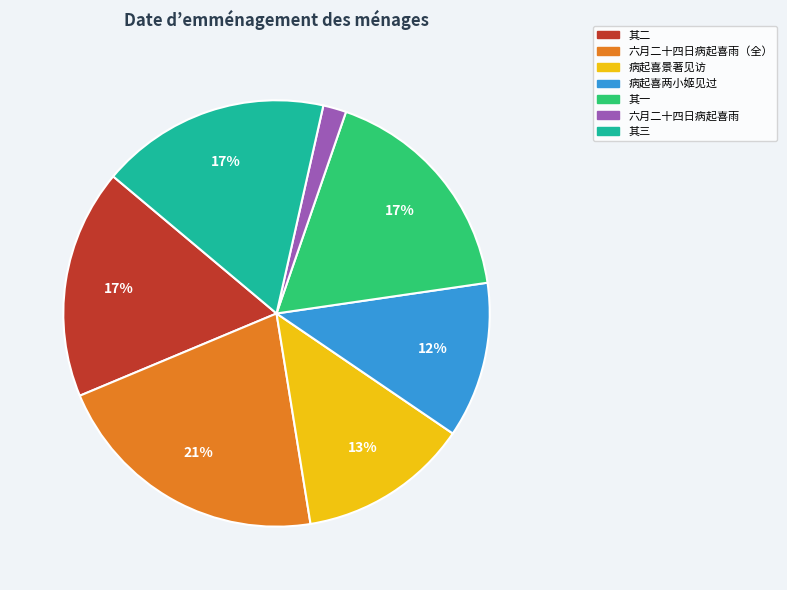

Which category has the smallest portion of the pie?

六月二十四日病起喜雨